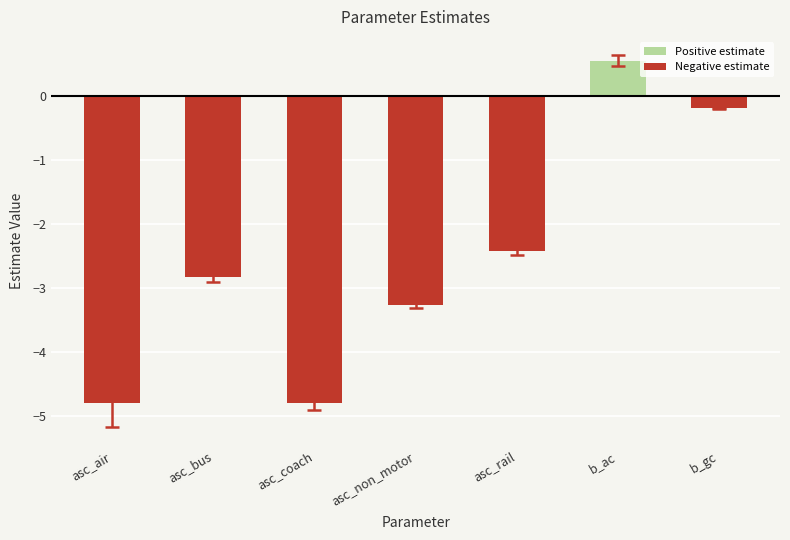

What is the minimum value shown in the chart?

-4.8